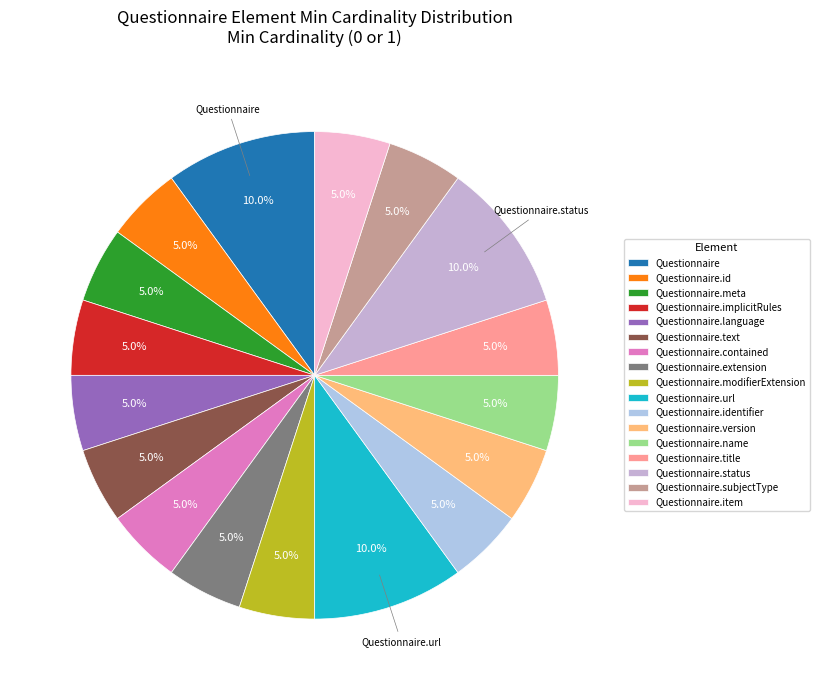

What is the change in value from Questionnaire.text to Questionnaire.status?

+1